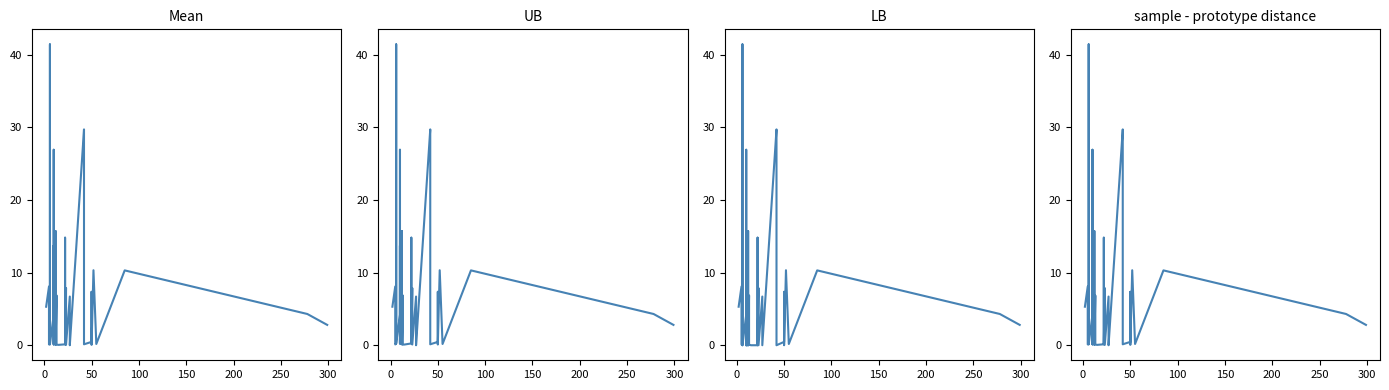

Which series has the largest range (max minus min)?

Mean